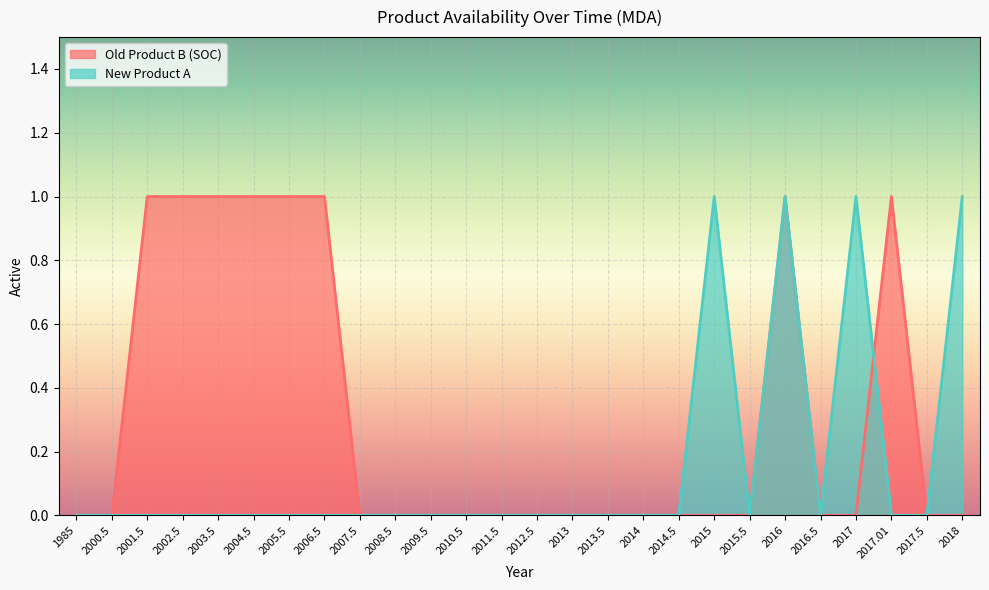

What is the sum of all Old Product B (SOC) values?

8